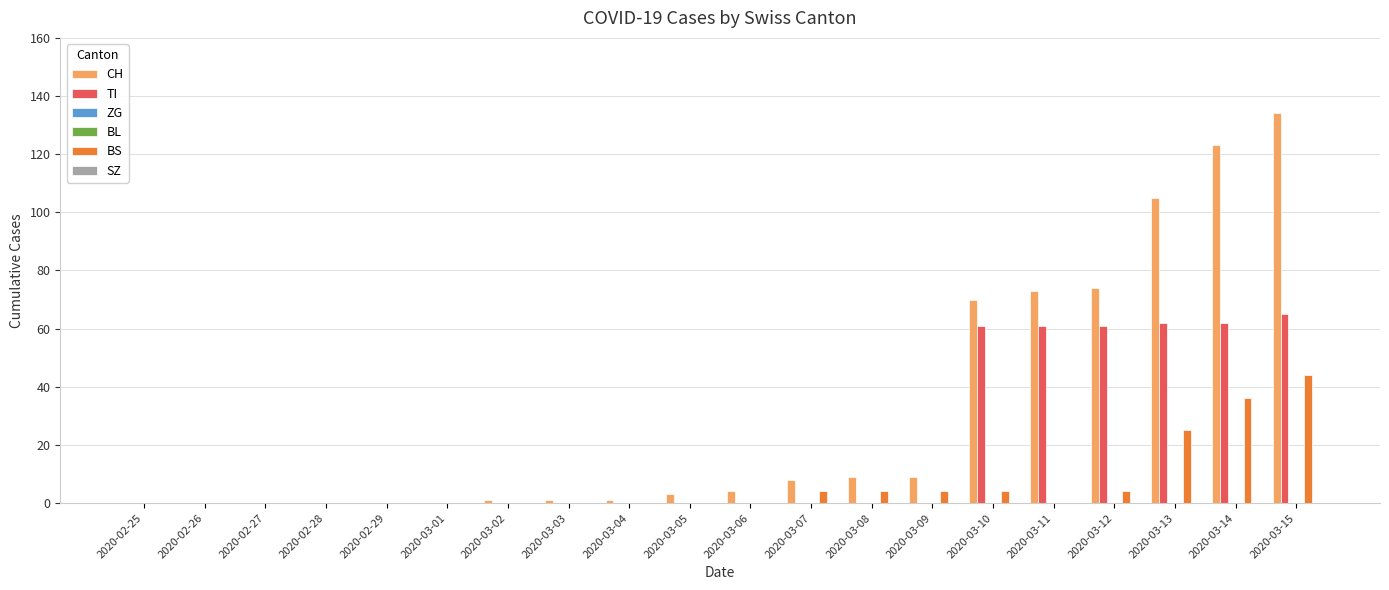

Which series has the largest total across all categories?

CH